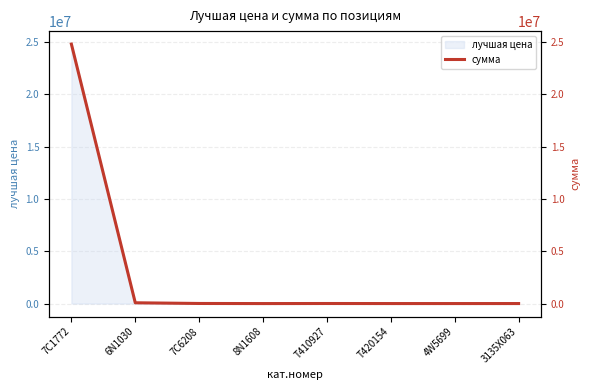

Which category has the lowest value across all series?

8N1608